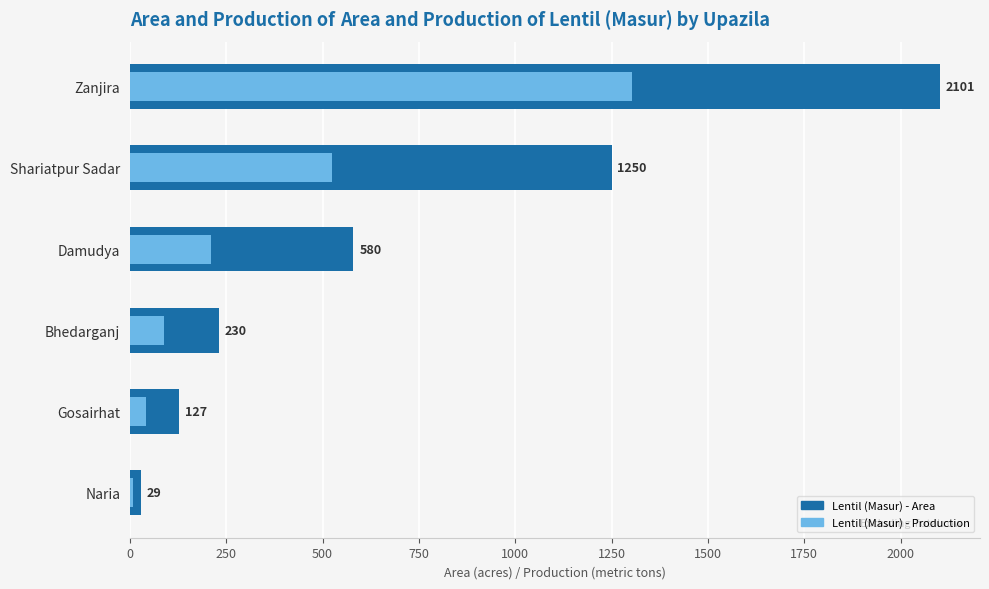

Which series has the largest total across all categories?

Lentil (Masur) - Area